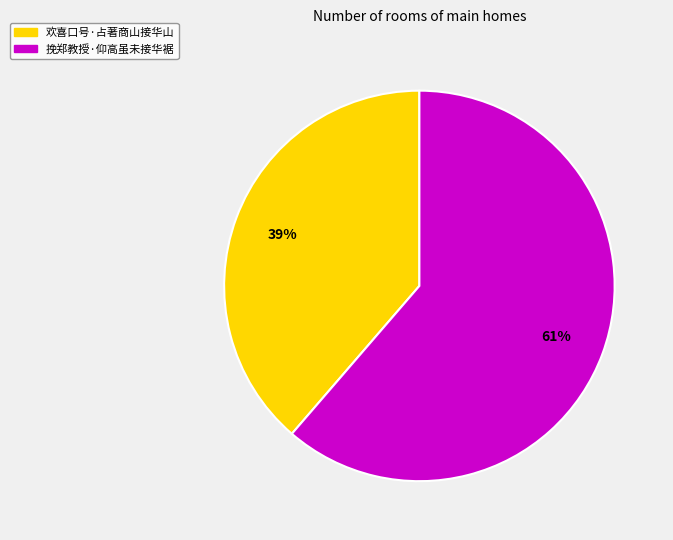

To the nearest percent, what is the average slice percentage?

50%